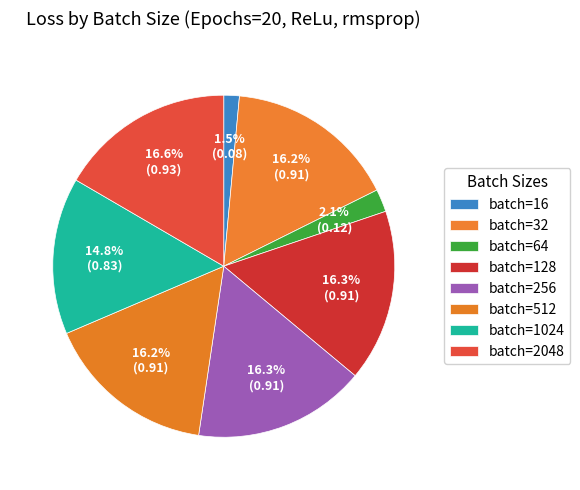

To the nearest percent, what percentage of the pie is batch=1024?

15%